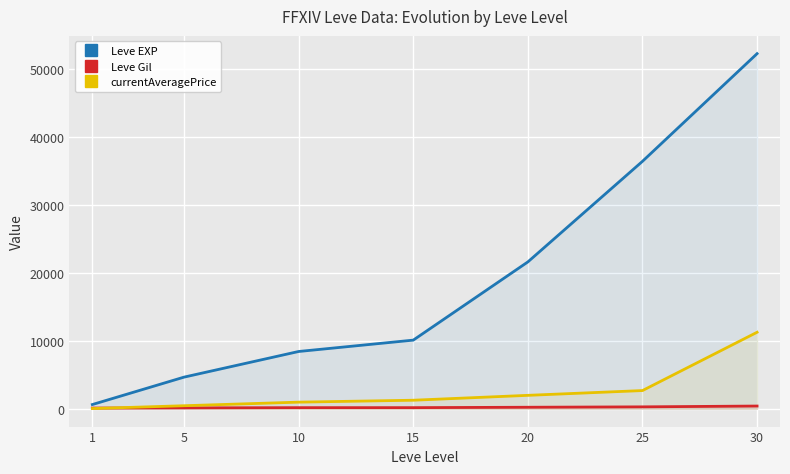

Which series has the largest total across all categories?

Leve EXP